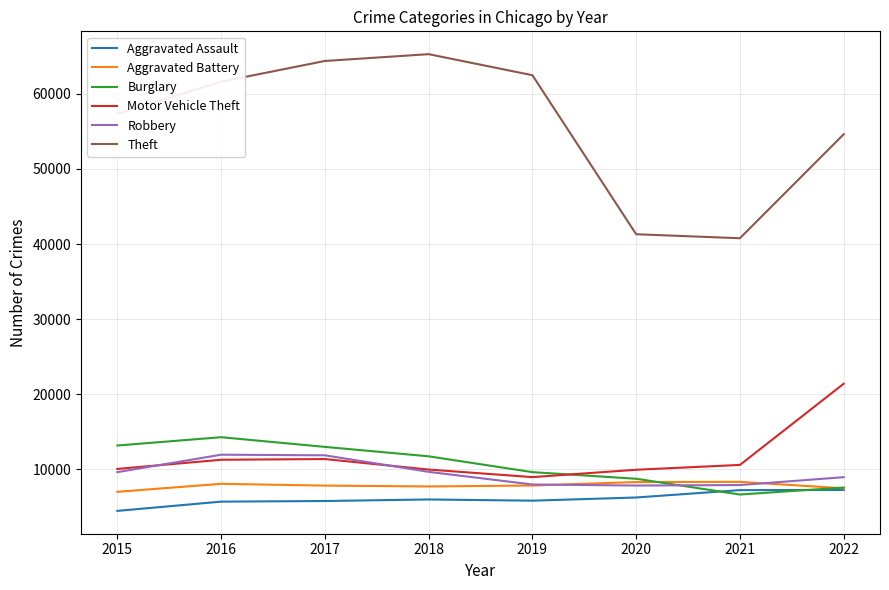

Which category has the highest value across all series?

2018